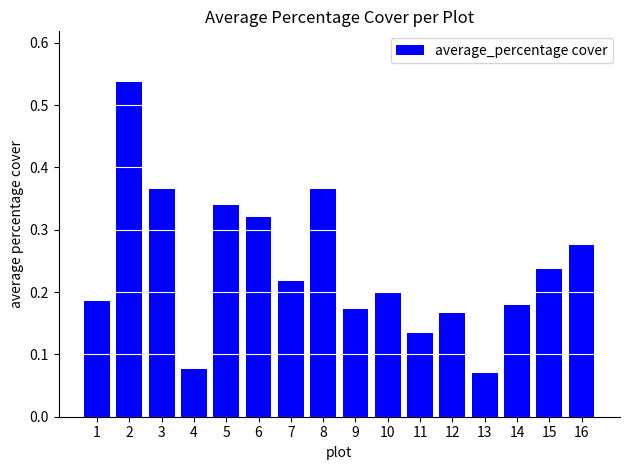

Count the values in the range 0 to 1.

16